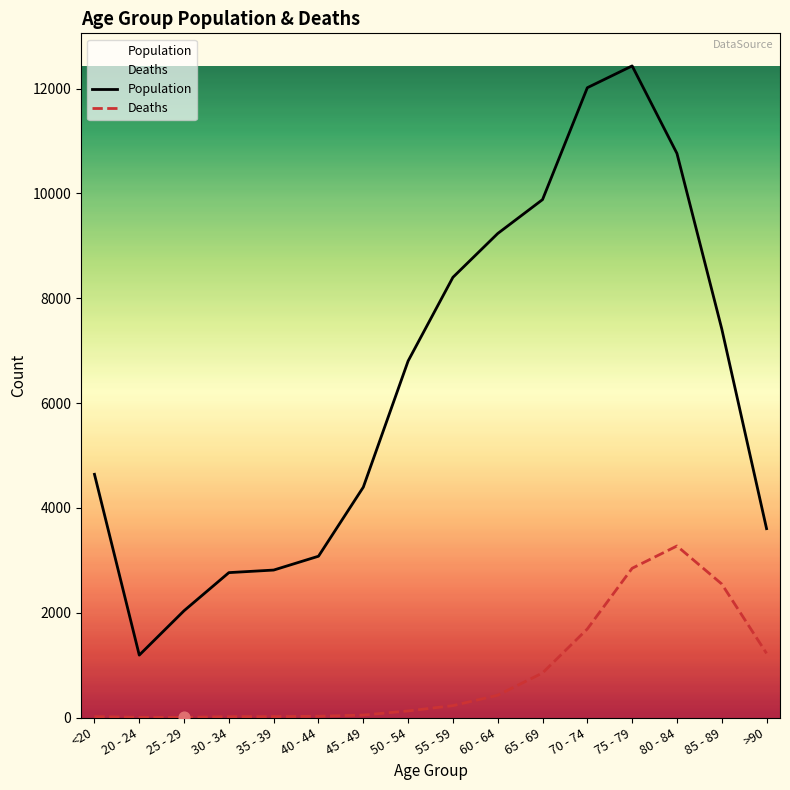

What is the total value across all series at >90?

4828